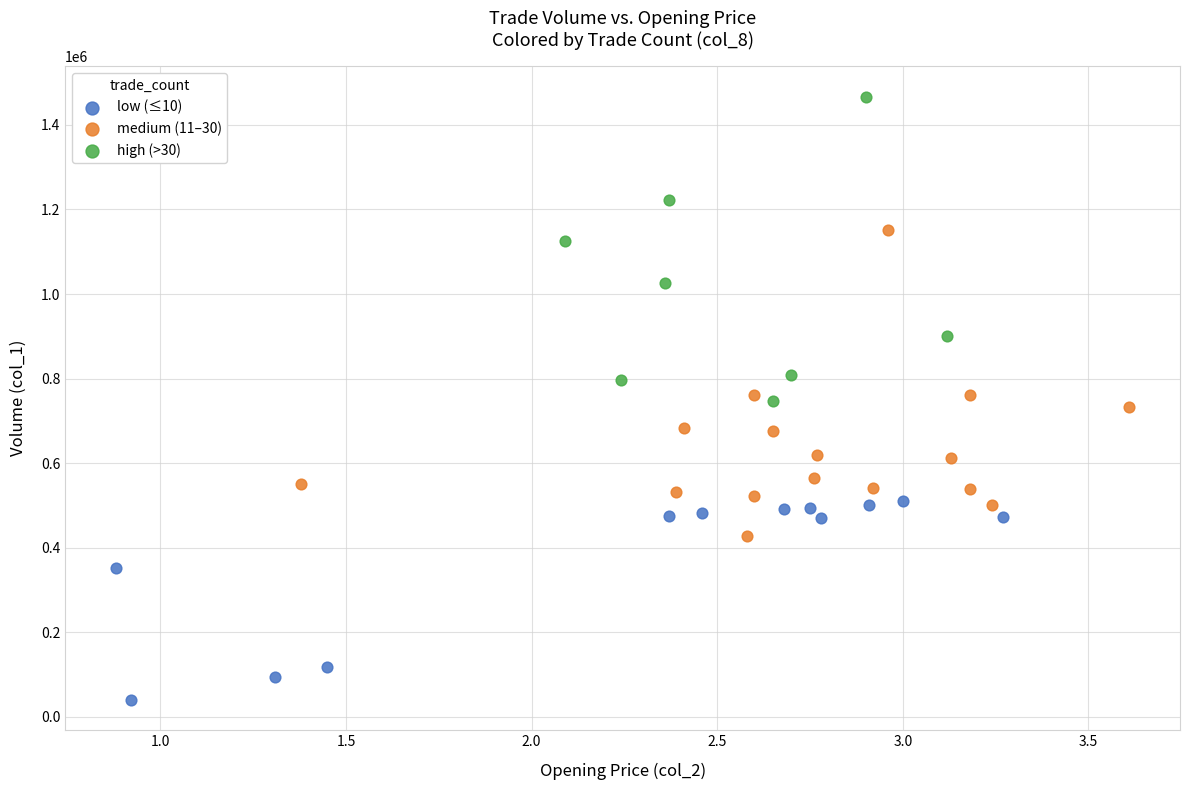

Which series reaches the maximum Y coordinate?

high (>30)